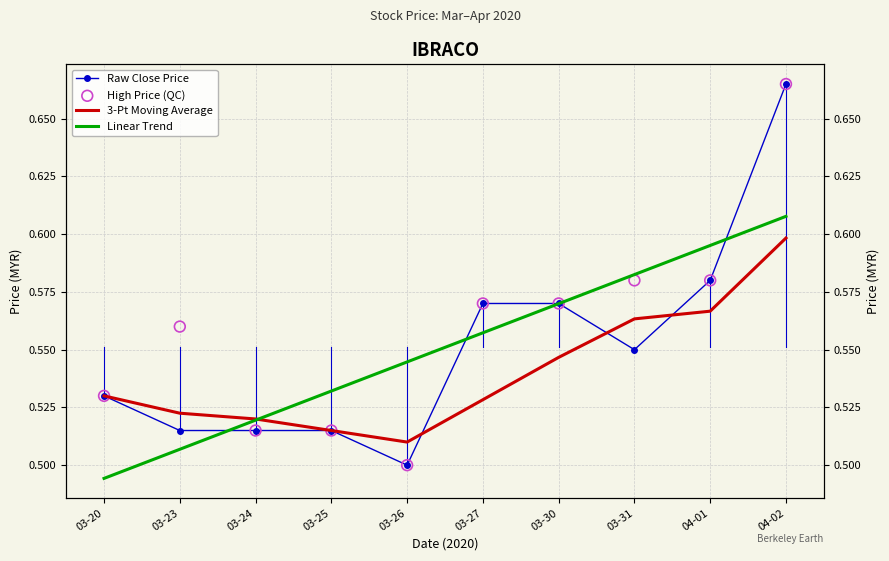

Which series contains the highest Y value?

Raw Close Price